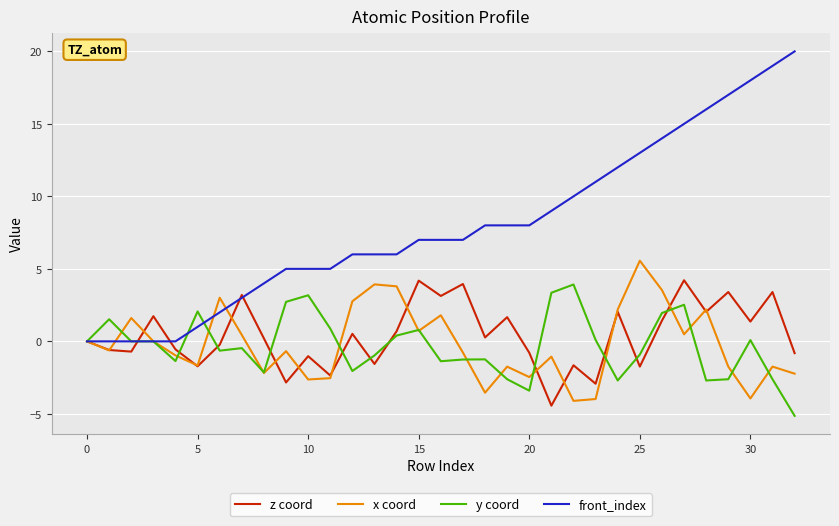

Which series has the widest spread of values?

front_index